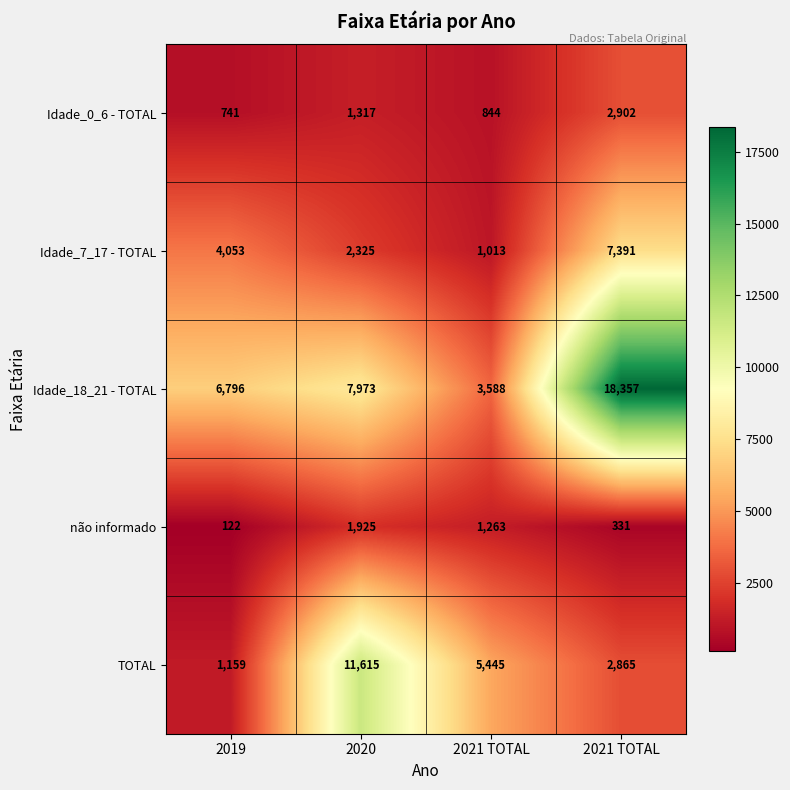

Count the number of data series in this chart.

5